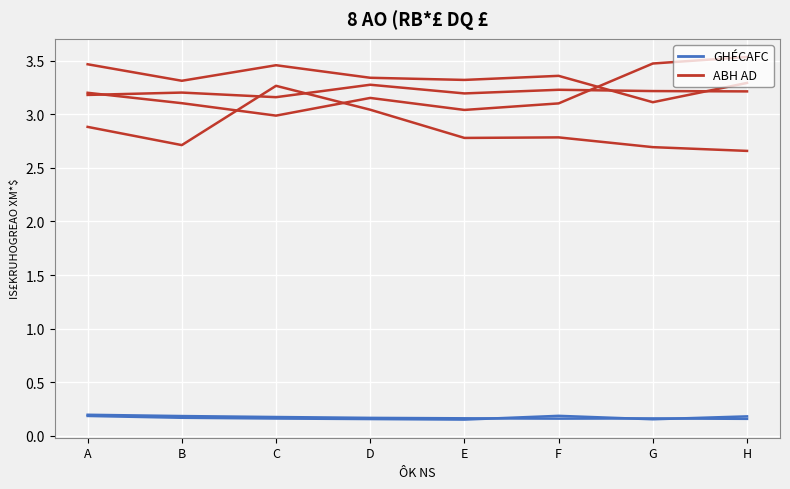

True or false: col_2/col_3 (low) and col_5-col_8 (high) intersect in this chart.

False